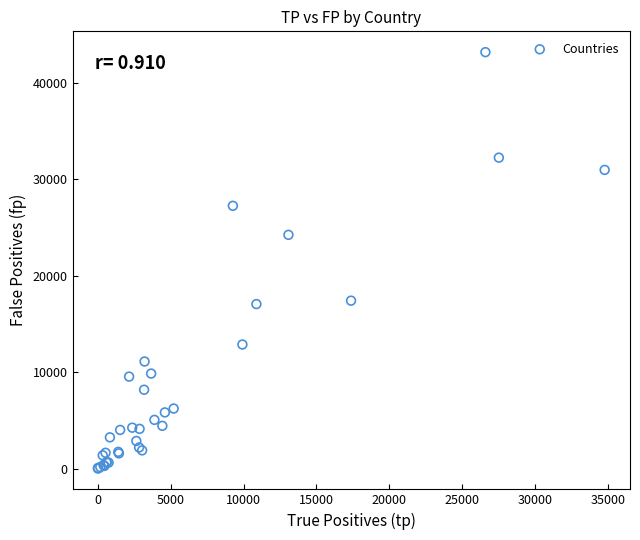

What Y value in the scatter plot is closest to 21605?

24254